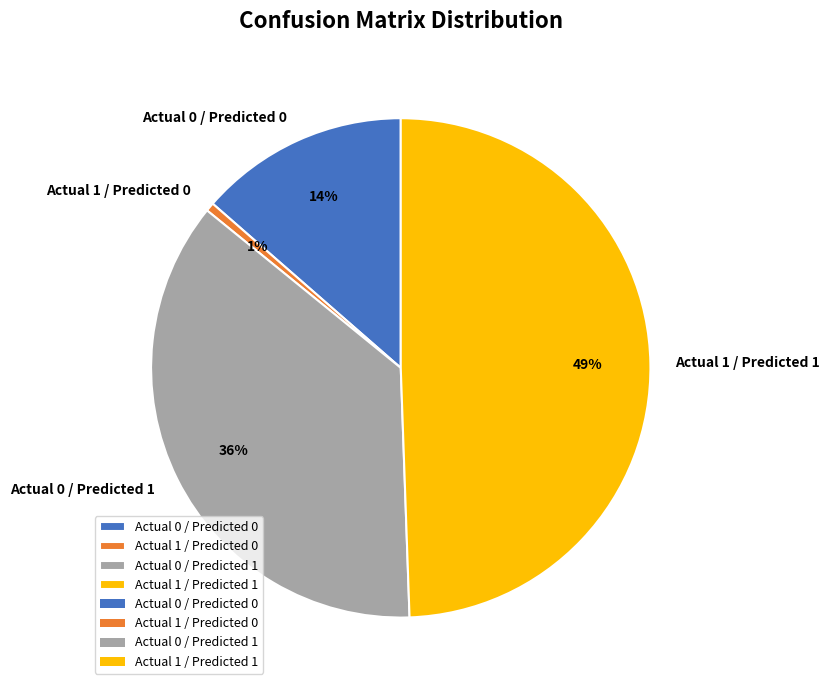

Is there any slice that represents more than half of the pie?

No